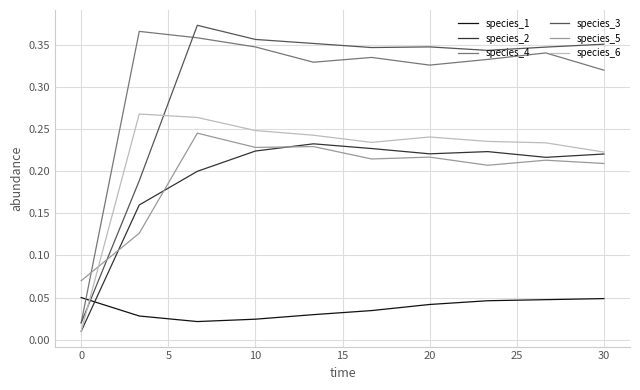

How many times do species_6 and species_1 cross each other?

1